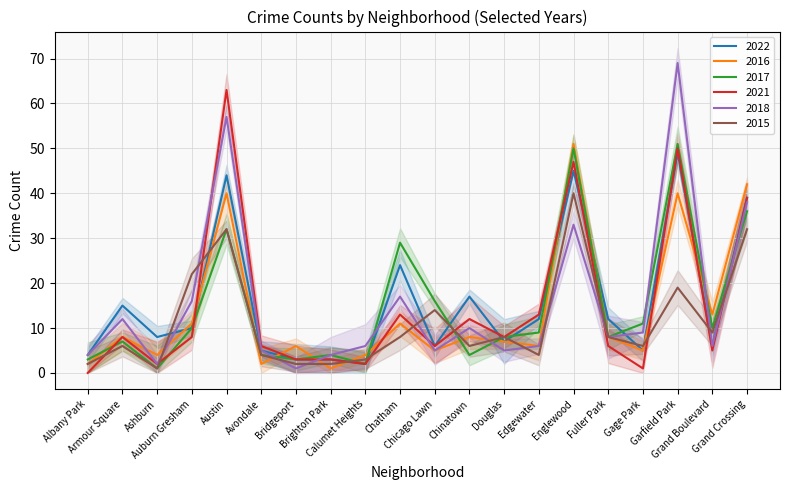

At how many categories does at least one series exceed 18?

6